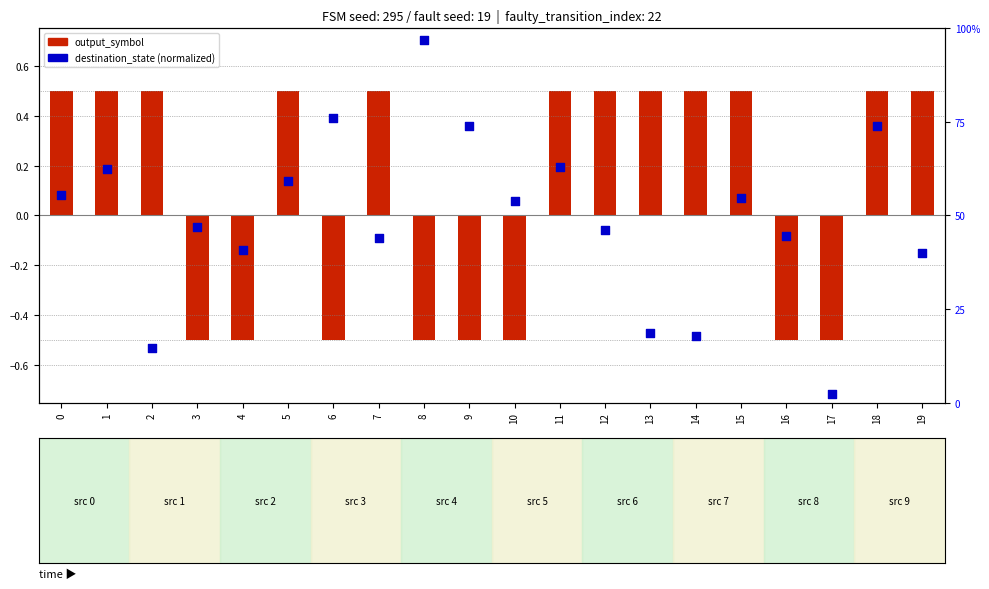

At which category is the sum across all series the highest?

18